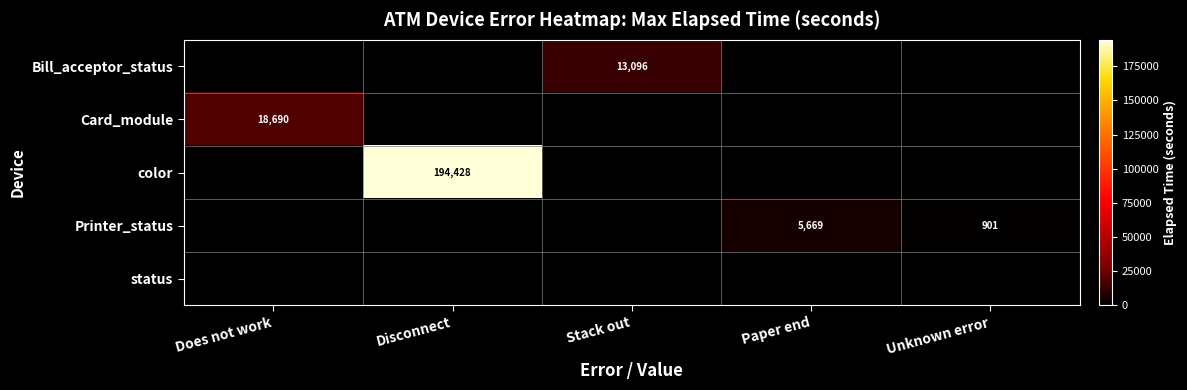

The color series shows 39026 at Disconnect. True or false?

False